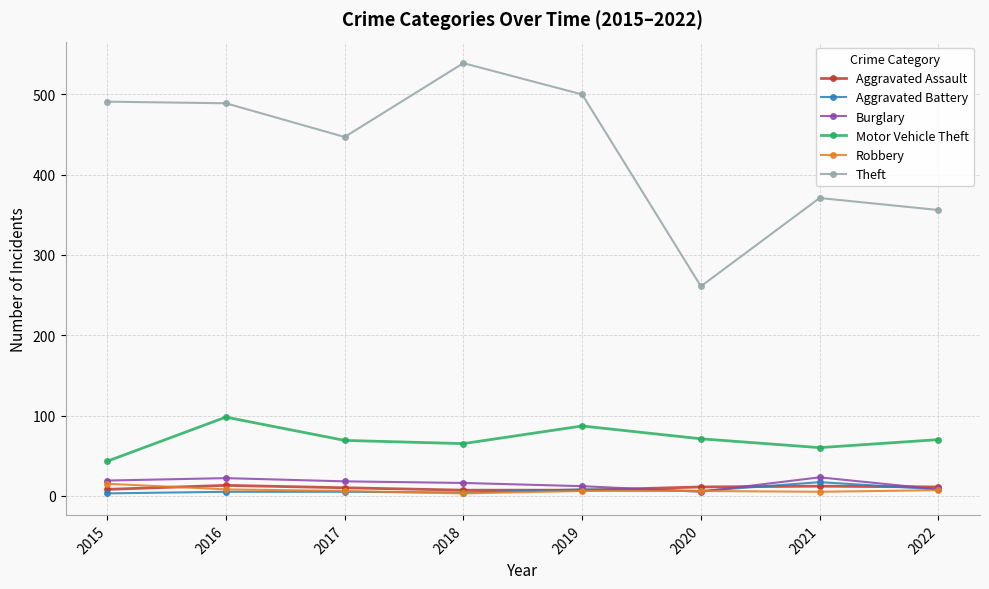

In Motor Vehicle Theft, how many points are lower than both neighbors (excluding endpoints)?

2